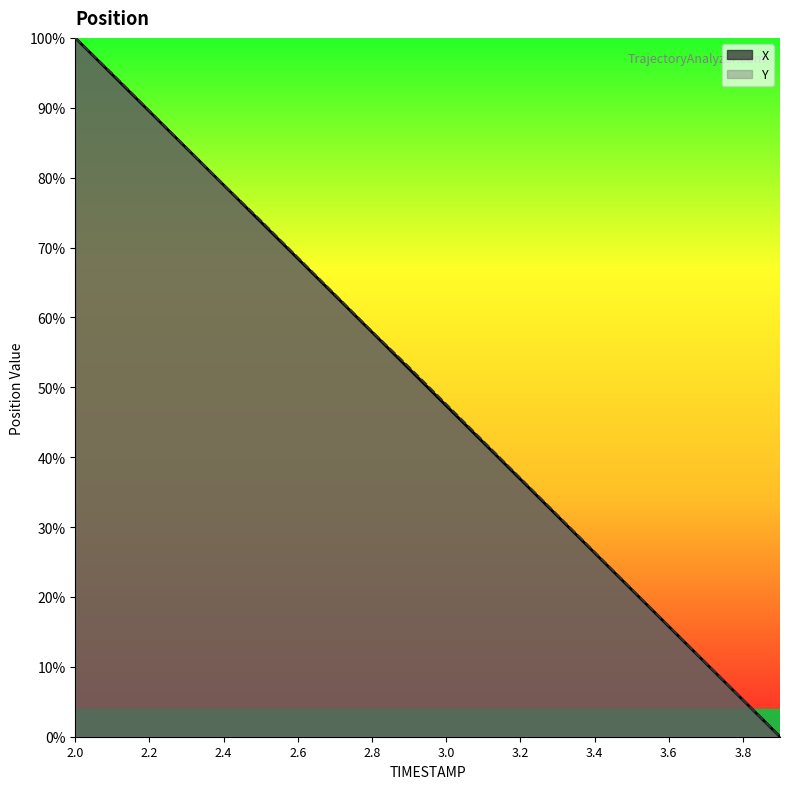

What is the maximum value for X?

100.0